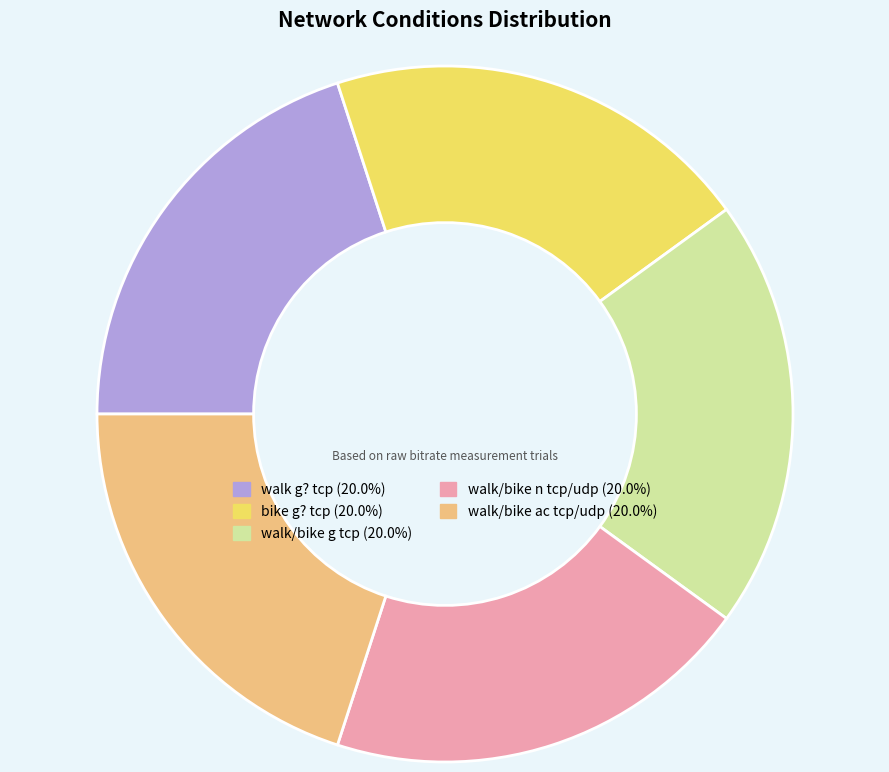

Is there a majority slice in this chart?

No